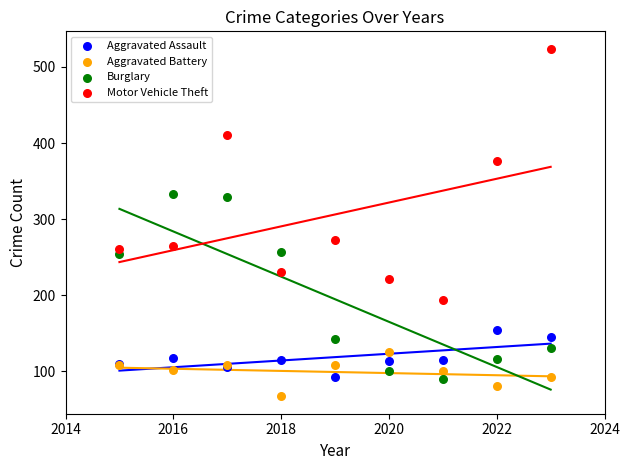

Which series reaches the minimum Y coordinate?

Aggravated Battery